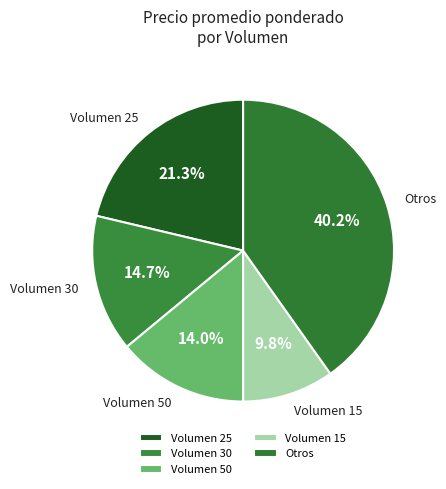

Which has a higher value, Volumen 30 or Volumen 15?

Volumen 30